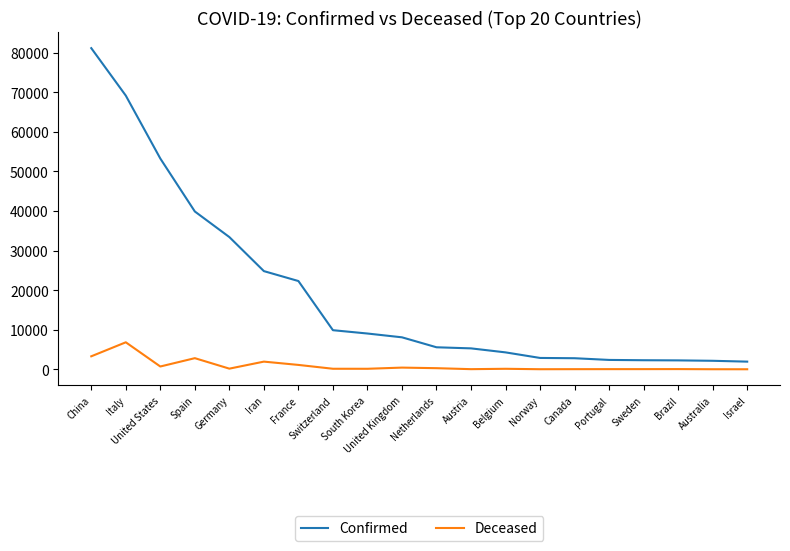

Which series has the largest range (max minus min)?

Confirmed